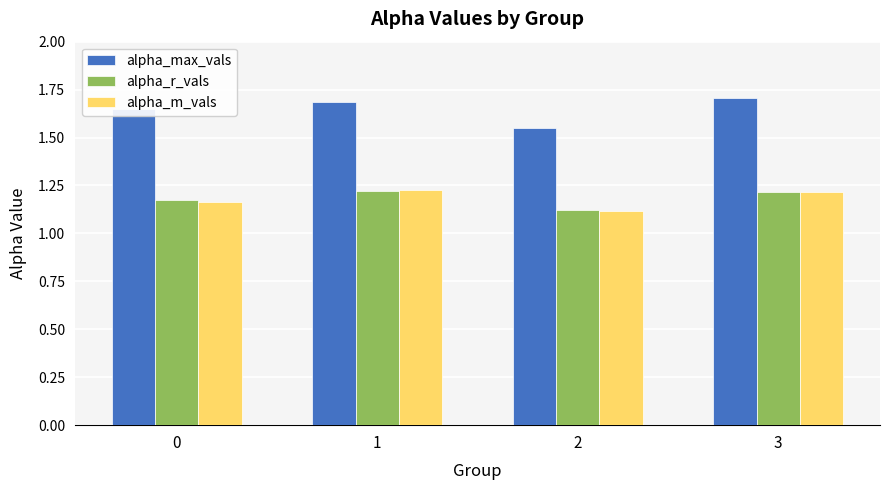

Is the value of alpha_r_vals at 3 greater than the value of alpha_max_vals at 1?

No